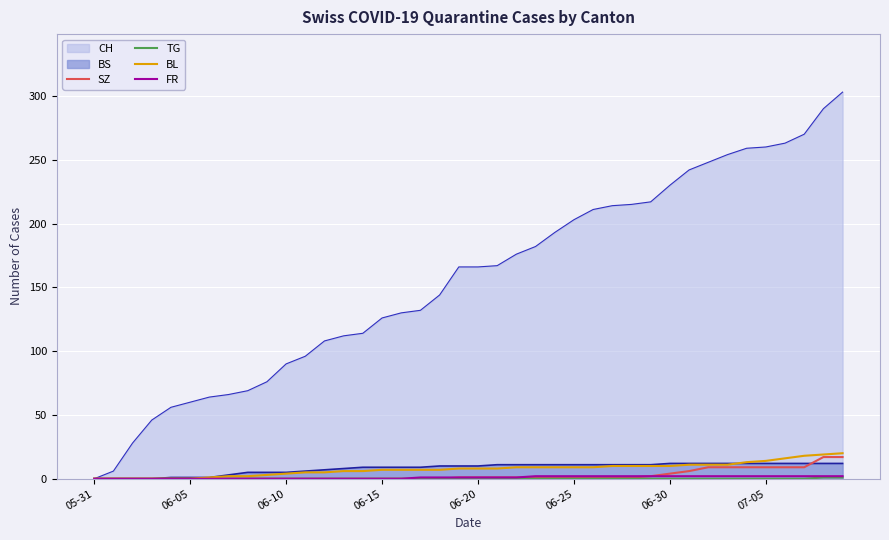

How many categories are shown in the chart?

40